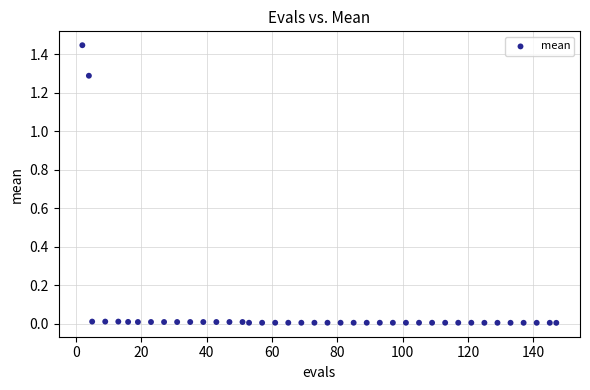

What is the range of X values (max minus min)?

145.0